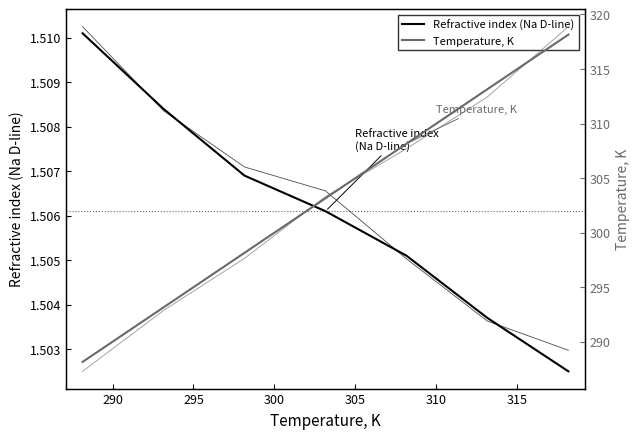

Is it true that Refractive index (Na D-line) equals 1.0 at 295?

False